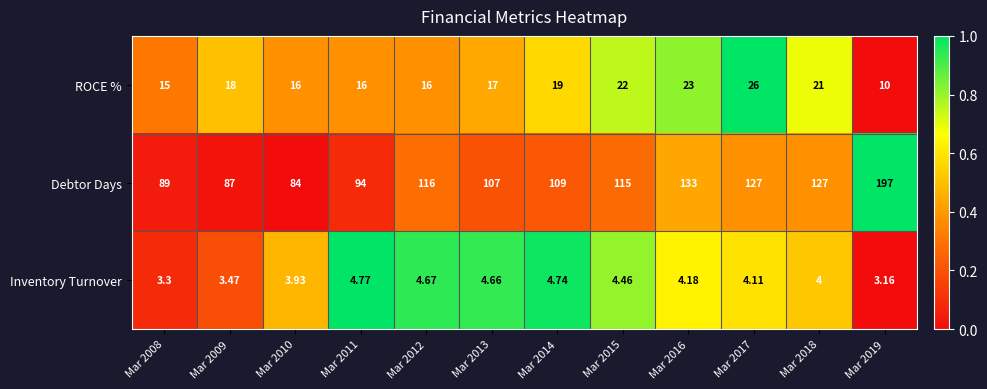

Rank the series at Mar 2010 from lowest to highest value.

Inventory Turnover, ROCE %, Debtor Days